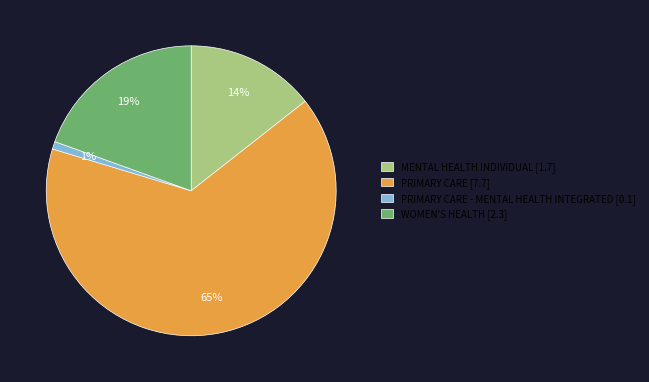

What percentage is the WOMEN'S HEALTH [2.3] slice, to the nearest percent?

19%